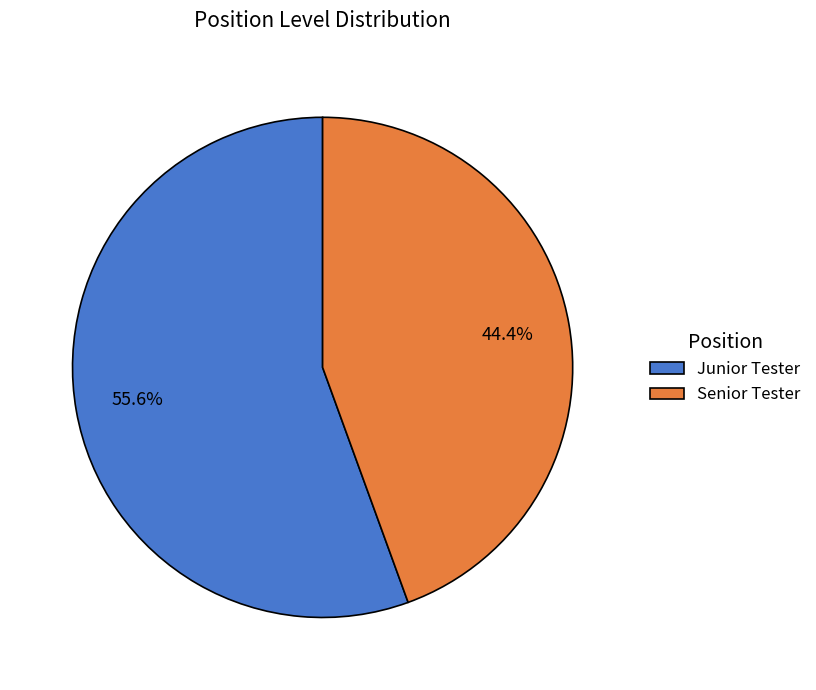

To the nearest percent, what is the difference between the Junior Tester and Senior Tester slice percentages?

11%